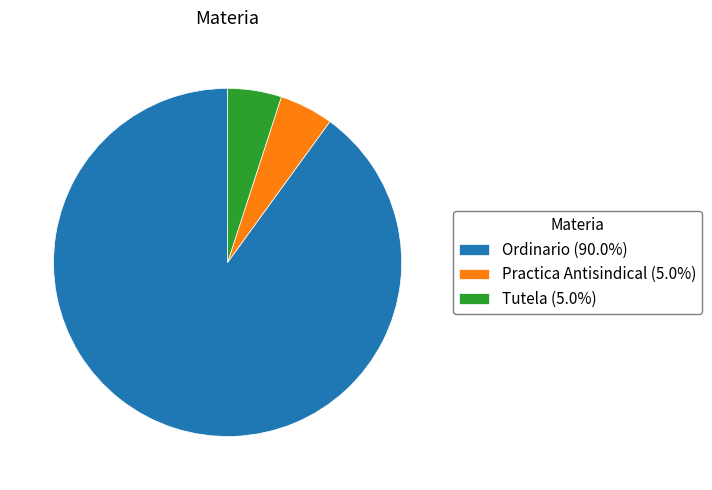

Is it true that Ordinario is 99% of the pie?

False